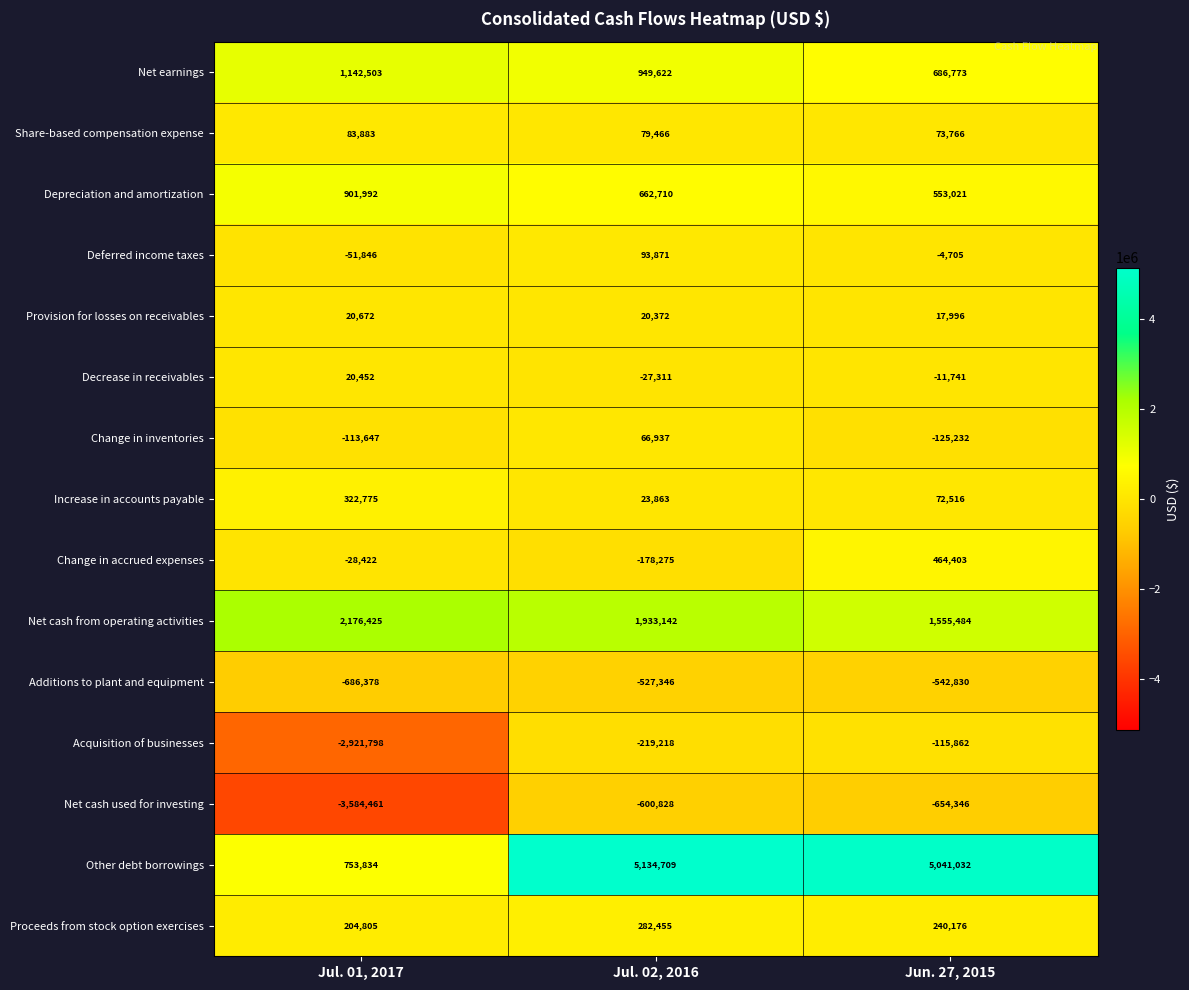

Rank the series at Jul. 02, 2016 from highest to lowest value.

Other debt borrowings, Net cash from operating activities, Net earnings, Depreciation and amortization, Proceeds from stock option exercises, Deferred income taxes, Share-based compensation expense, Change in inventories, Increase in accounts payable, Provision for losses on receivables, Decrease in receivables, Change in accrued expenses, Acquisition of businesses, Additions to plant and equipment, Net cash used for investing